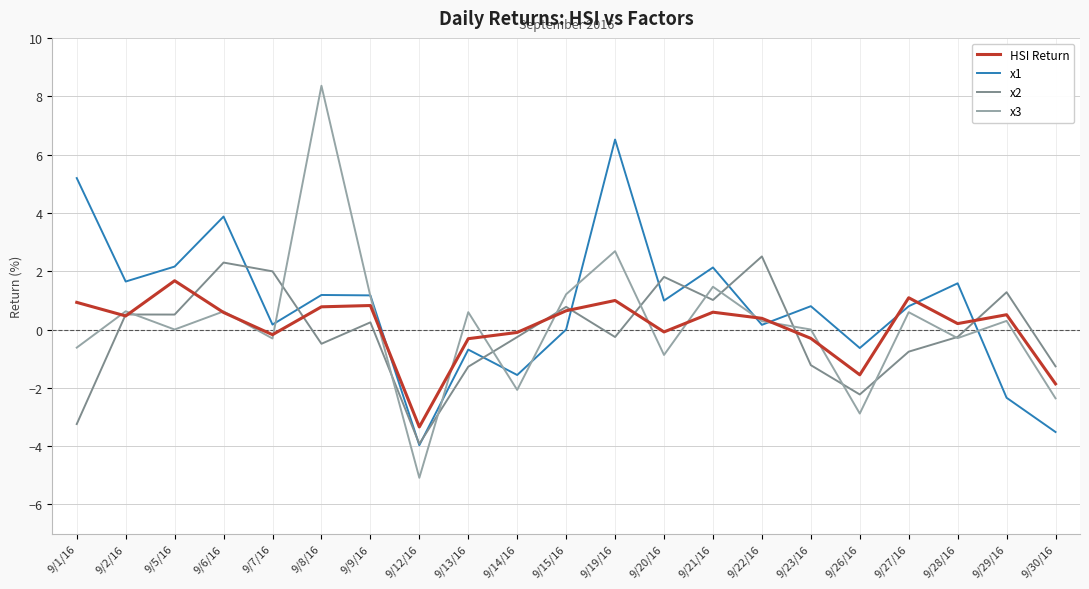

At how many categories does at least one series exceed 5?

3